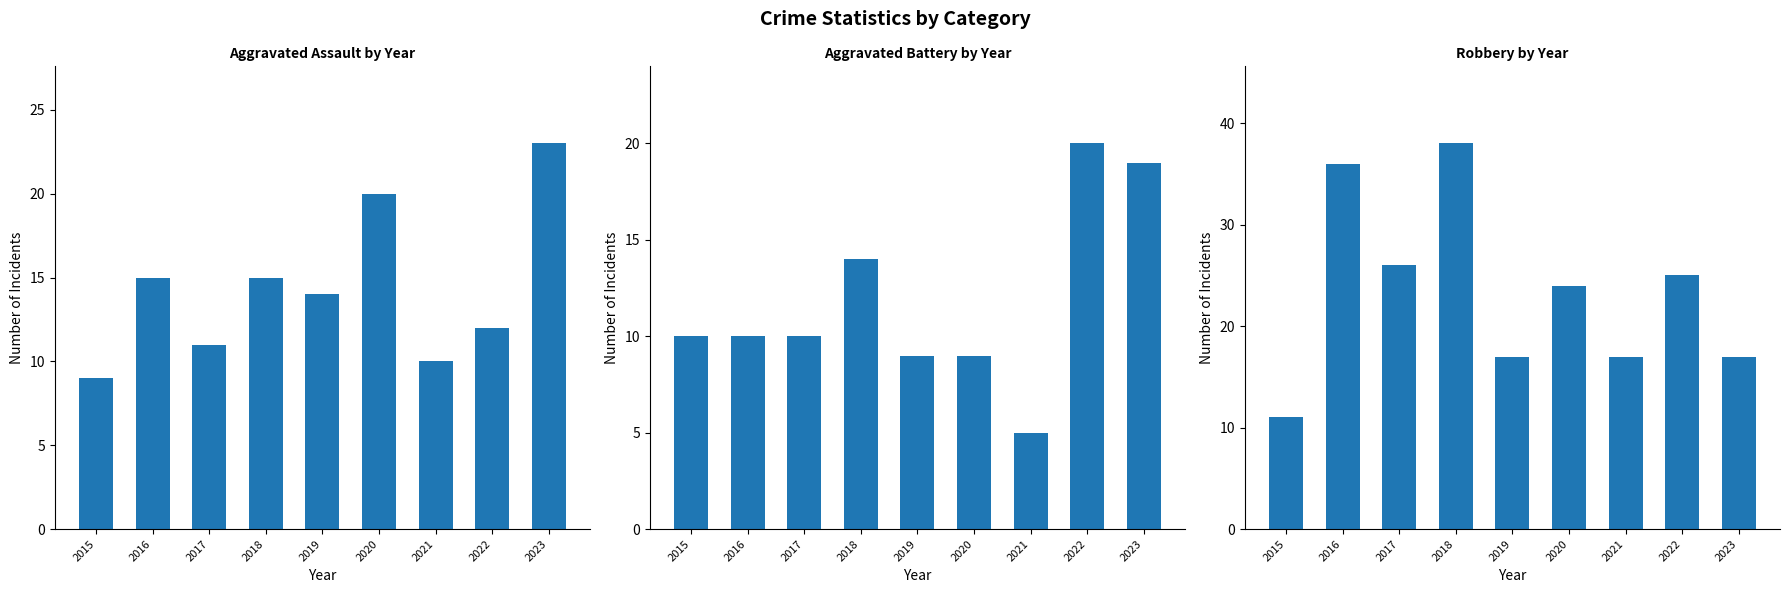

Reading left to right, list all the values displayed in this chart.

Aggravated Assault: 9	15	11	15	14	20	10	12	23
Aggravated Battery: 10	10	10	14	9	9	5	20	19
Robbery: 11	36	26	38	17	24	17	25	17